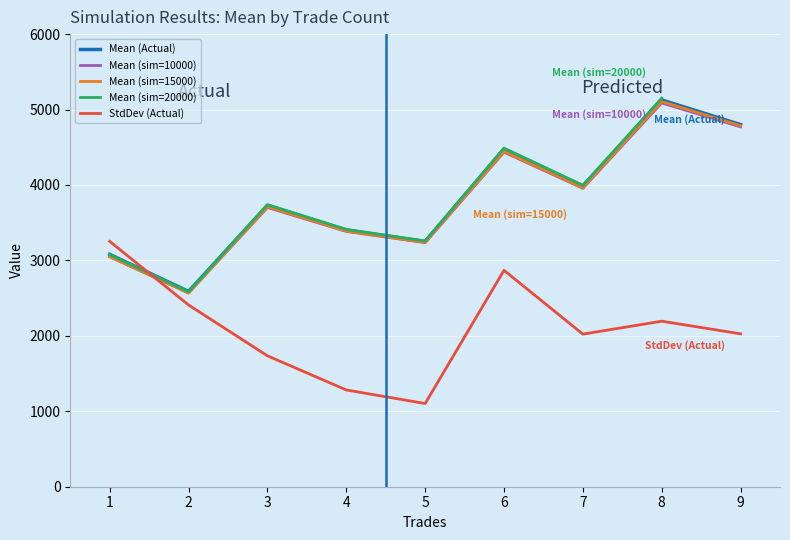

At which category is the sum across all series the highest?

8